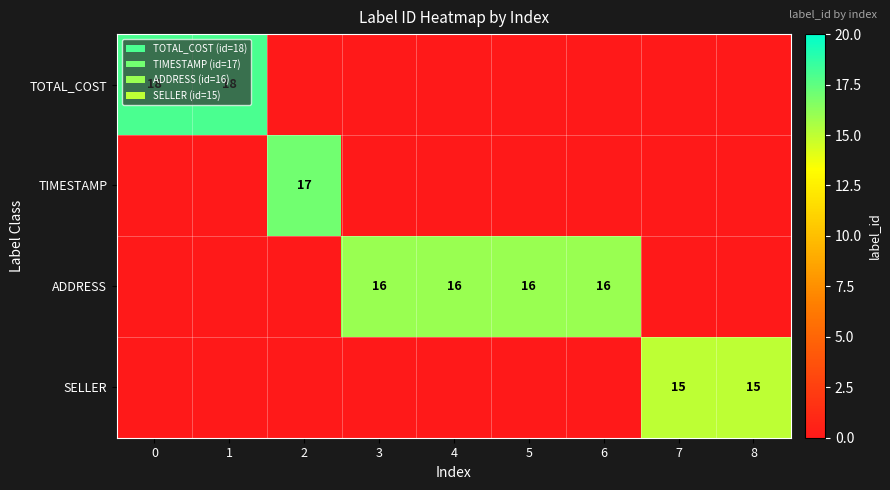

How many series are shown in this chart?

4